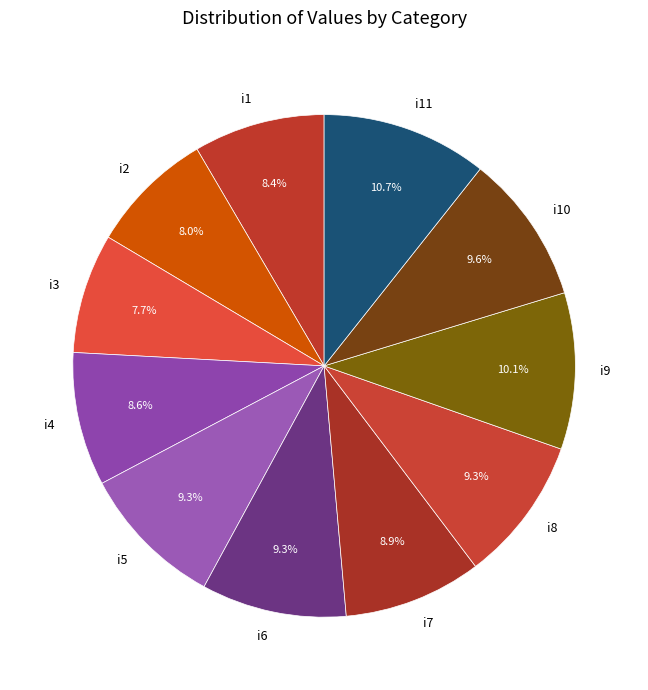

What percentage is the i11 slice, to the nearest percent?

11%